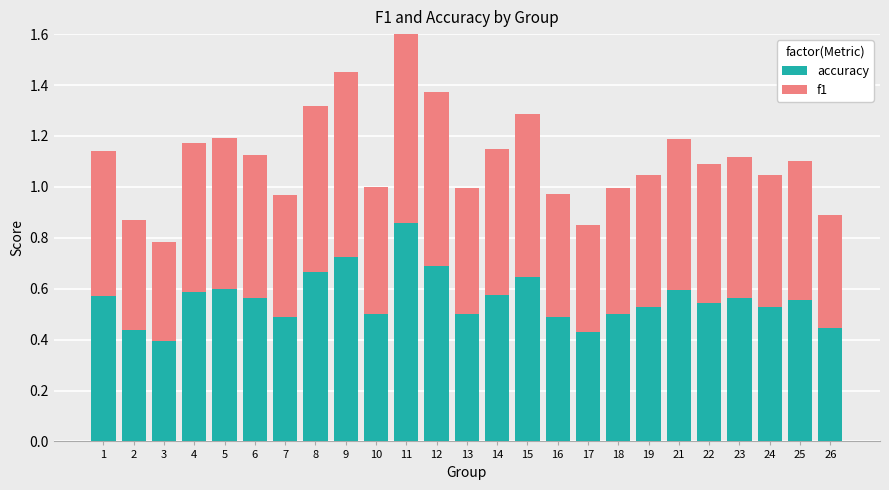

Reading left to right, list all the values displayed in this chart.

accuracy: 1=0.6	2=0.4	3=0.4	4=0.6	5=0.6	6=0.6	7=0.5	8=0.7	9=0.7	10=0.5	11=0.9	12=0.7	13=0.5	14=0.6	15=0.6	16=0.5	17=0.4	18=0.5	19=0.5	21=0.6	22=0.5	23=0.6	24=0.5	25=0.6	26=0.4
f1: 1=0.6	2=0.4	3=0.4	4=0.6	5=0.6	6=0.6	7=0.5	8=0.6	9=0.7	10=0.5	11=0.9	12=0.7	13=0.5	14=0.6	15=0.6	16=0.5	17=0.4	18=0.5	19=0.5	21=0.6	22=0.5	23=0.6	24=0.5	25=0.5	26=0.4